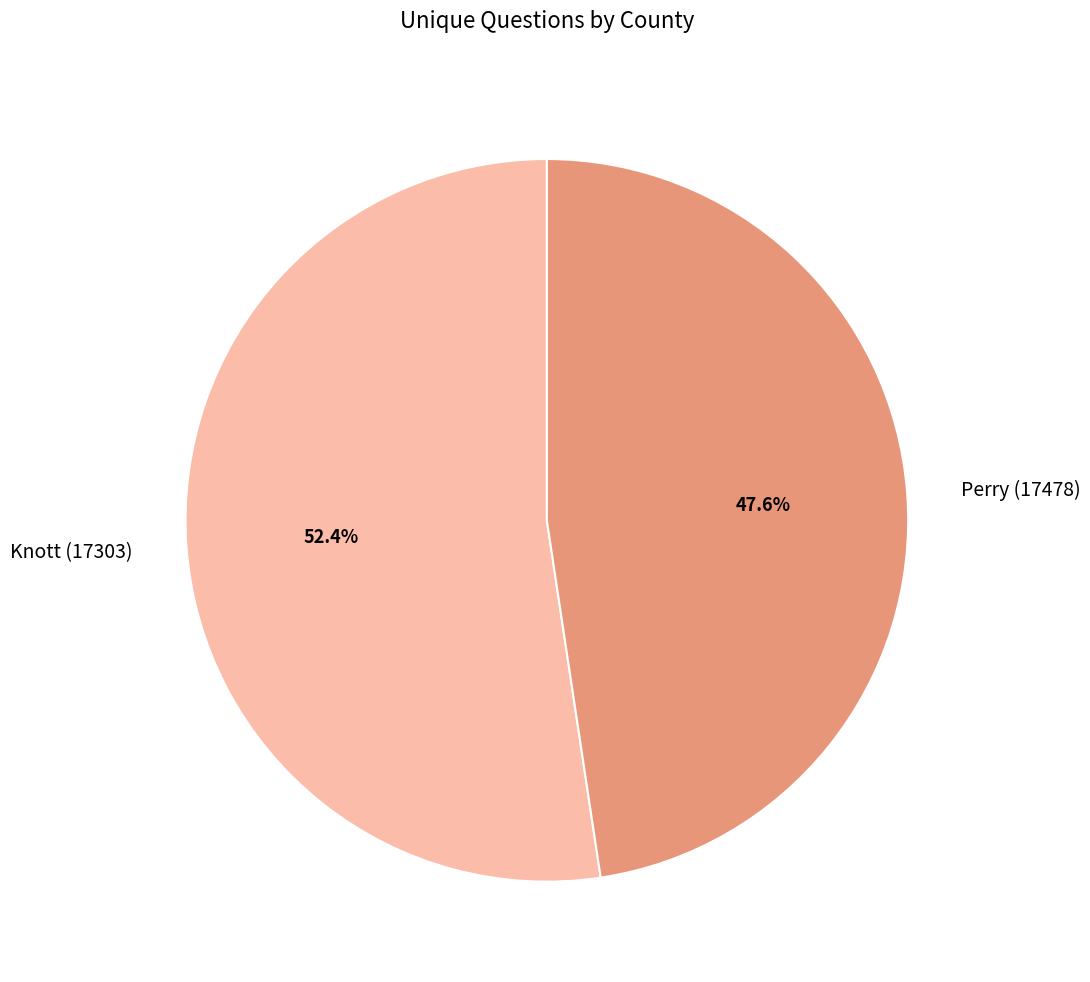

What is the ratio of the value at Perry (17478) to the value at Knott (17303)?

0.9